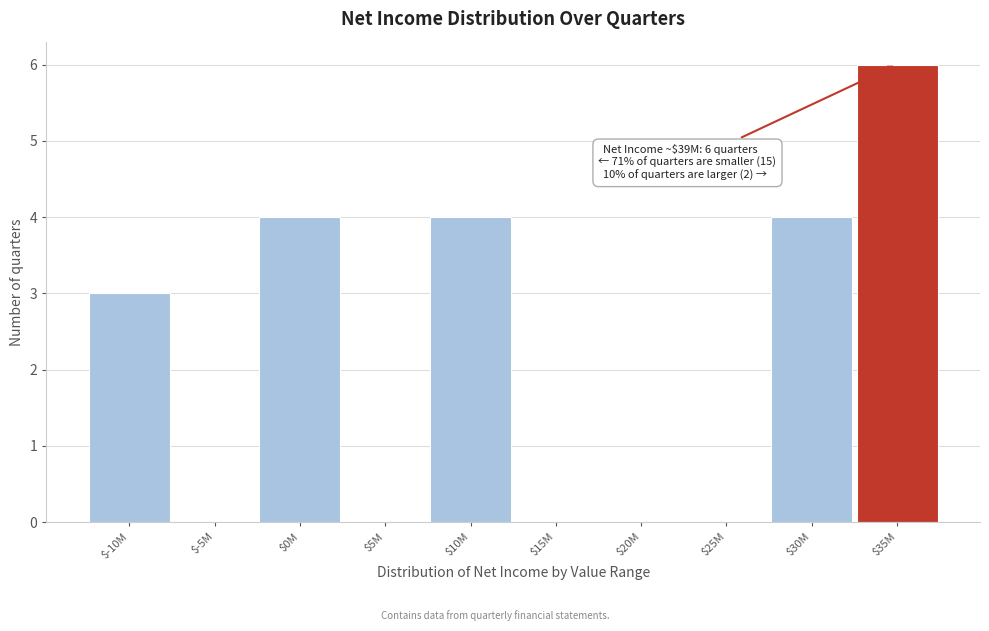

What is the sum of all values?

21